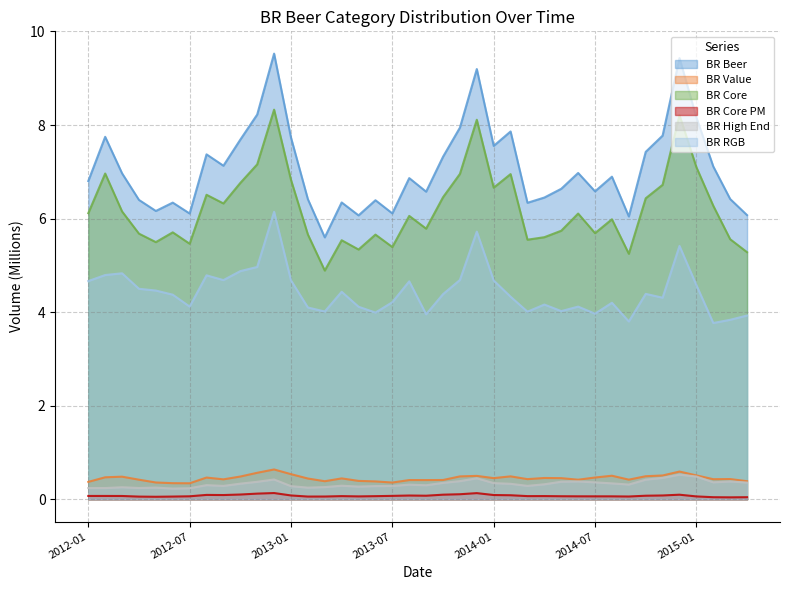

What is the spread (max minus min) of values at 2013-01?

7.6